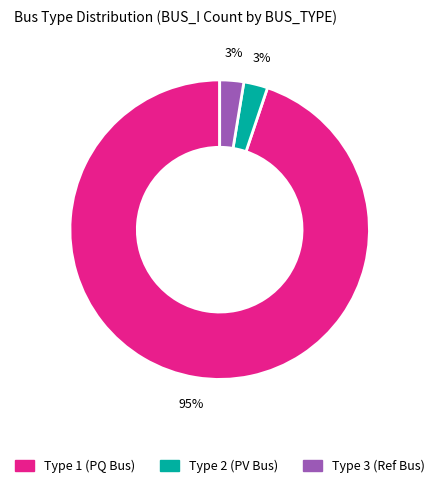

Is there a majority slice in this chart?

Yes